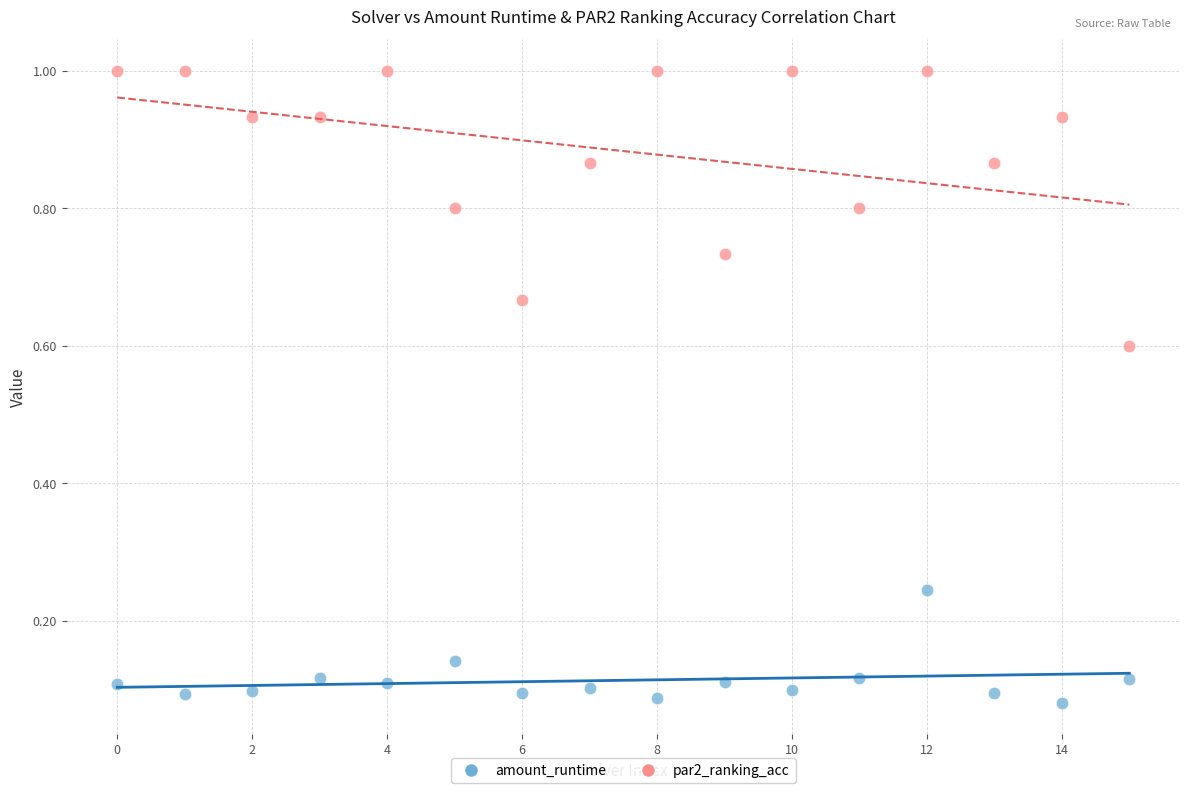

Which series reaches the maximum Y coordinate?

par2_ranking_acc